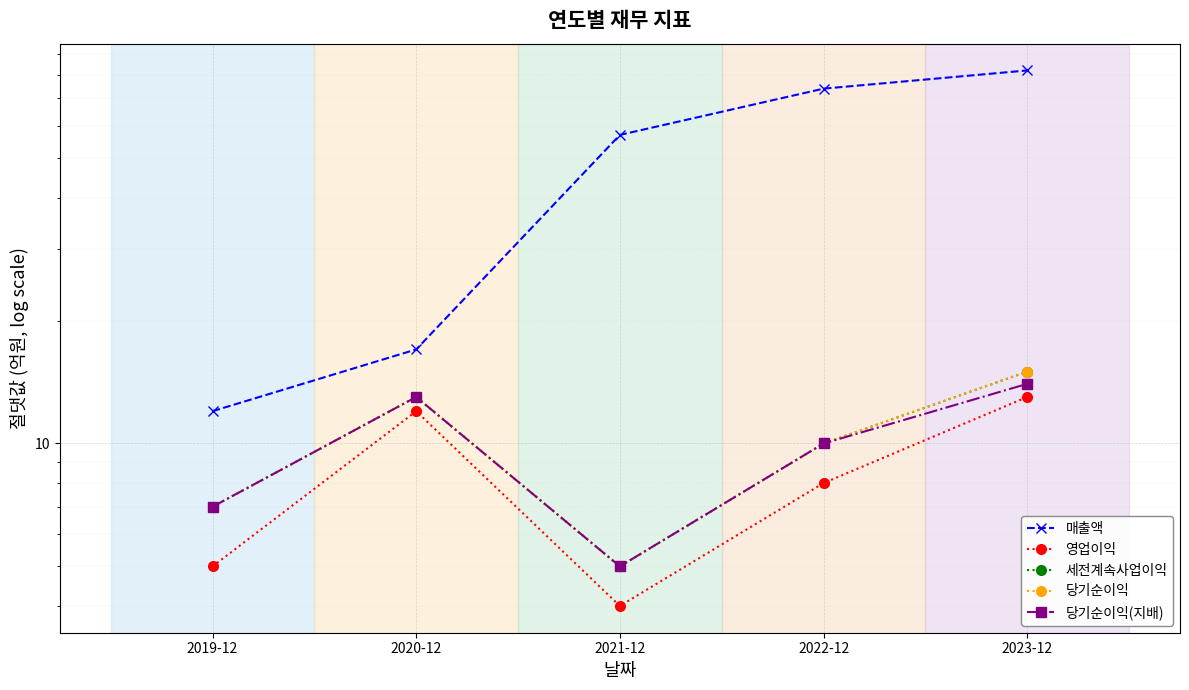

At which category does 세전계속사업이익 reach its first local valley?

2021-12